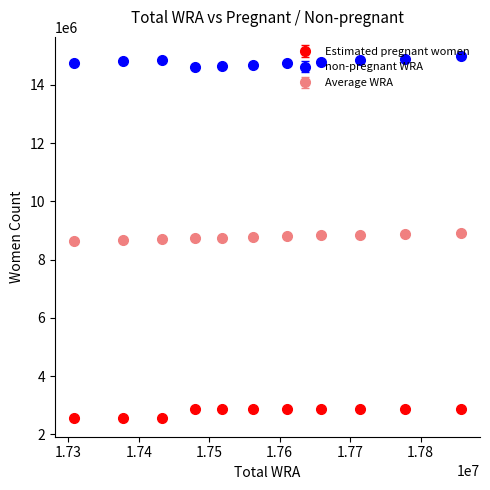

Which series has the largest total across all categories?

non-pregnant WRA